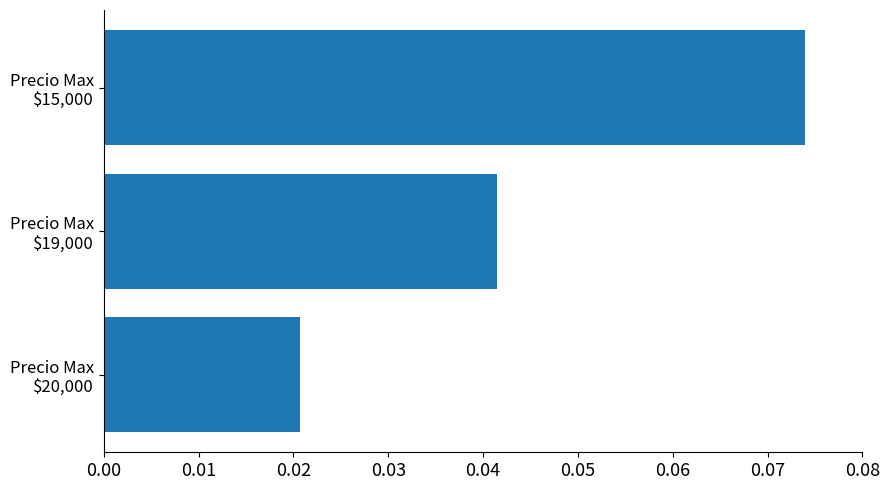

Rank the categories by value from highest to lowest.

Precio Max
$15,000, Precio Max
$19,000, Precio Max
$20,000